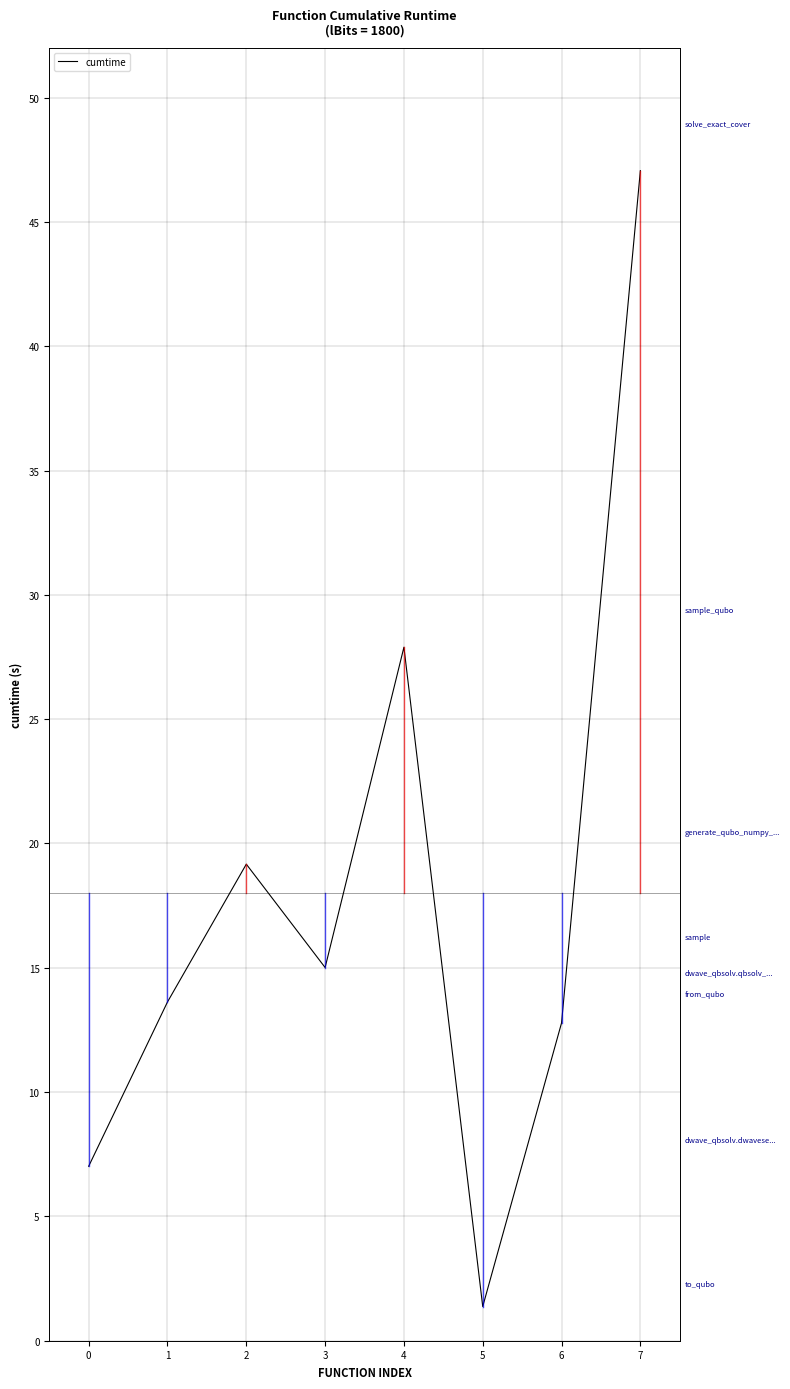

List the labels in order of value, smallest first.

5, 0, 6, 1, 3, 2, 4, 7